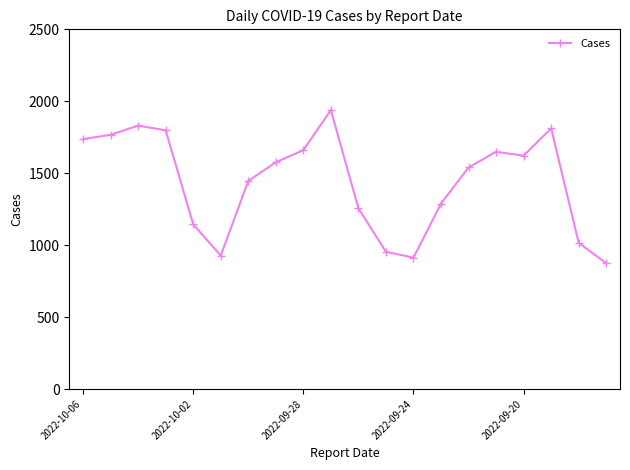

True or false: there are more than 2 points higher than both neighbors.

True